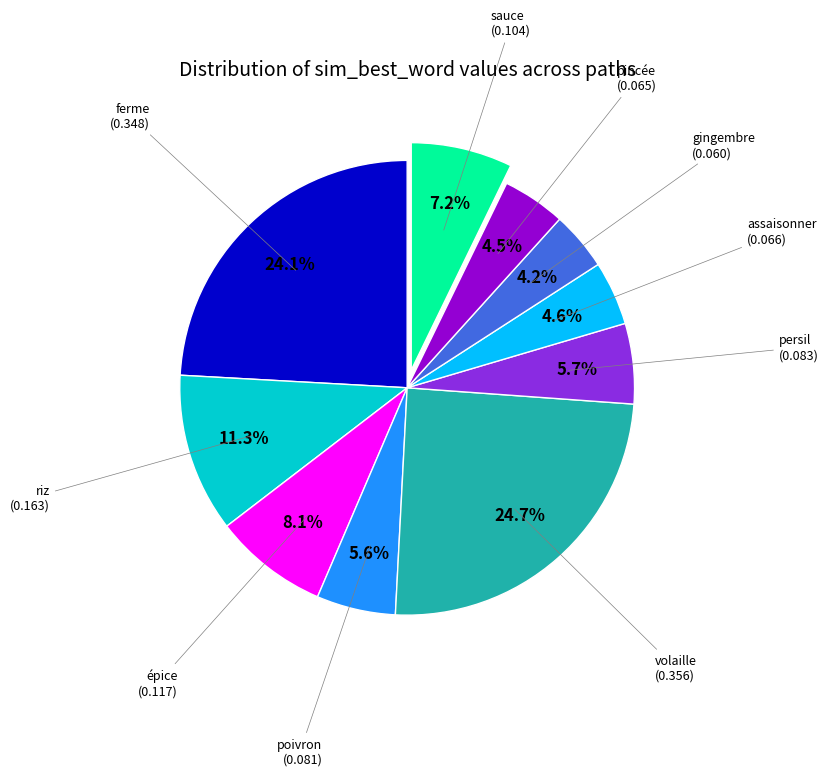

Does any single category account for the majority?

No